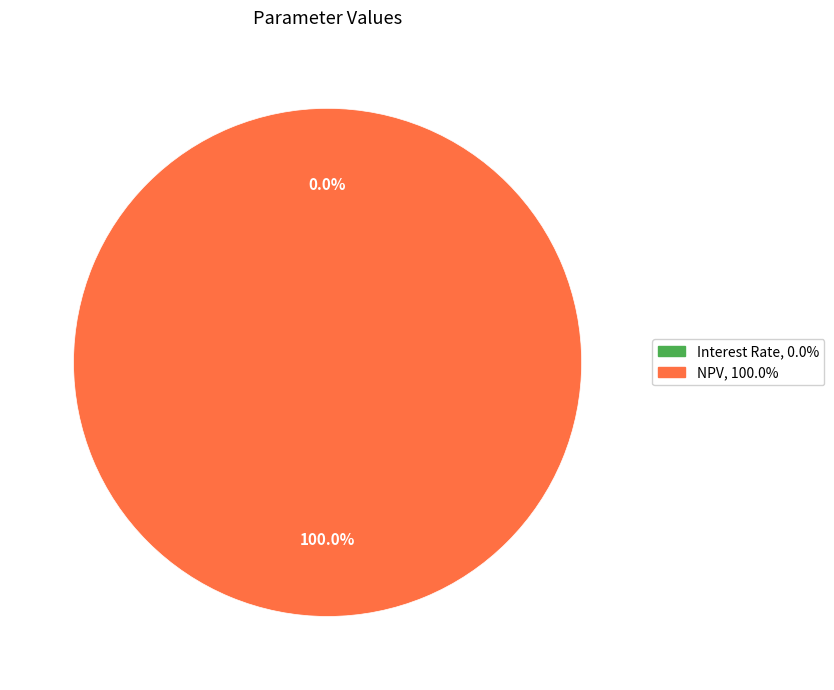

What is the largest slice in the pie chart?

NPV